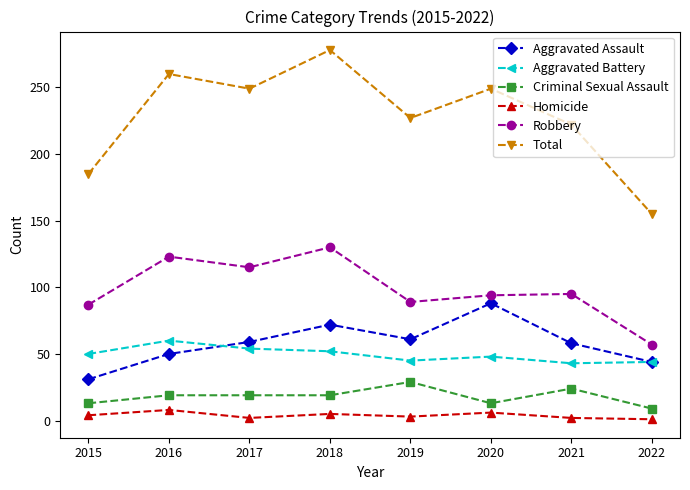

True or false: Aggravated Battery has a value of 24 at 2015.

False